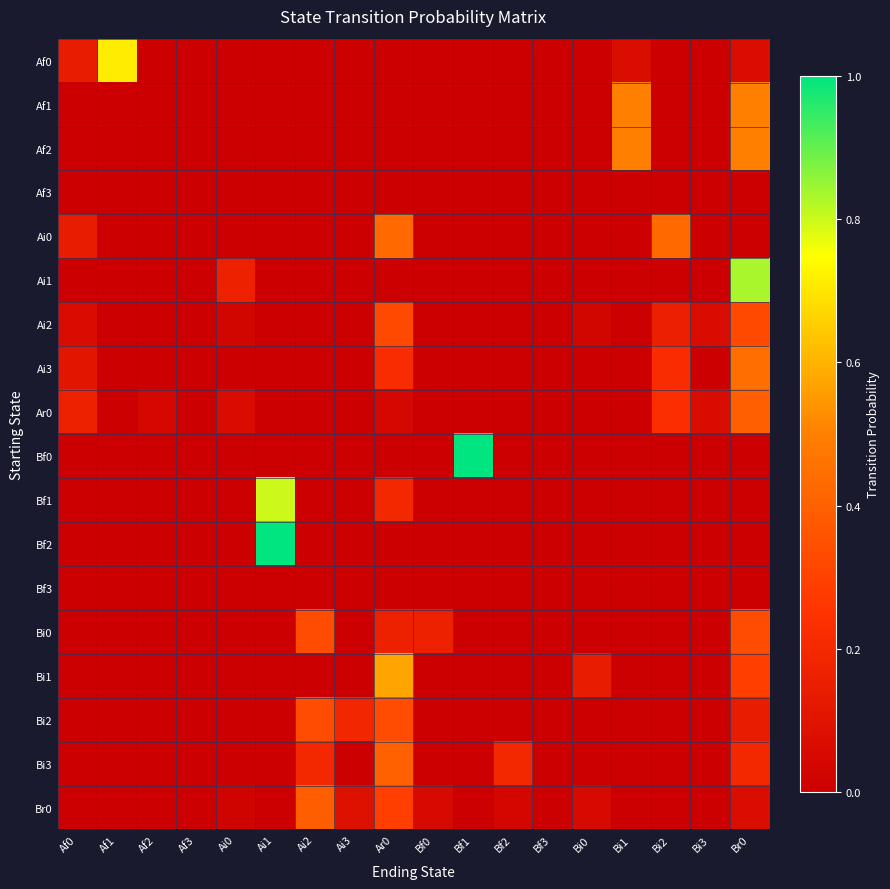

Reading right to left, transcribe all the data shown in this chart.

Af0: Br0=0.1	Bi3=0.0	Bi2=0.0	Bi1=0.1	Bi0=0.0	Bf3=0.0	Bf2=0.0	Bf1=0.0	Bf0=0.0	Ar0=0.0	Ai3=0.0	Ai2=0.0	Ai1=0.0	Ai0=0.0	Af3=0.0	Af2=0.0	Af1=0.7	Af0=0.1
Af1: Br0=0.5	Bi3=0.0	Bi2=0.0	Bi1=0.5	Bi0=0.0	Bf3=0.0	Bf2=0.0	Bf1=0.0	Bf0=0.0	Ar0=0.0	Ai3=0.0	Ai2=0.0	Ai1=0.0	Ai0=0.0	Af3=0.0	Af2=0.0	Af1=0.0	Af0=0.0
Af2: Br0=0.5	Bi3=0.0	Bi2=0.0	Bi1=0.5	Bi0=0.0	Bf3=0.0	Bf2=0.0	Bf1=0.0	Bf0=0.0	Ar0=0.0	Ai3=0.0	Ai2=0.0	Ai1=0.0	Ai0=0.0	Af3=0.0	Af2=0.0	Af1=0.0	Af0=0.0
Af3: Br0=0.0	Bi3=0.0	Bi2=0.0	Bi1=0.0	Bi0=0.0	Bf3=0.0	Bf2=0.0	Bf1=0.0	Bf0=0.0	Ar0=0.0	Ai3=0.0	Ai2=0.0	Ai1=0.0	Ai0=0.0	Af3=0.0	Af2=0.0	Af1=0.0	Af0=0.0
Ai0: Br0=0.0	Bi3=0.0	Bi2=0.4	Bi1=0.0	Bi0=0.0	Bf3=0.0	Bf2=0.0	Bf1=0.0	Bf0=0.0	Ar0=0.4	Ai3=0.0	Ai2=0.0	Ai1=0.0	Ai0=0.0	Af3=0.0	Af2=0.0	Af1=0.0	Af0=0.1
Ai1: Br0=0.8	Bi3=0.0	Bi2=0.0	Bi1=0.0	Bi0=0.0	Bf3=0.0	Bf2=0.0	Bf1=0.0	Bf0=0.0	Ar0=0.0	Ai3=0.0	Ai2=0.0	Ai1=0.0	Ai0=0.2	Af3=0.0	Af2=0.0	Af1=0.0	Af0=0.0
Ai2: Br0=0.3	Bi3=0.1	Bi2=0.2	Bi1=0.0	Bi0=0.0	Bf3=0.0	Bf2=0.0	Bf1=0.0	Bf0=0.0	Ar0=0.3	Ai3=0.0	Ai2=0.0	Ai1=0.0	Ai0=0.0	Af3=0.0	Af2=0.0	Af1=0.0	Af0=0.1
Ai3: Br0=0.4	Bi3=0.0	Bi2=0.2	Bi1=0.0	Bi0=0.0	Bf3=0.0	Bf2=0.0	Bf1=0.0	Bf0=0.0	Ar0=0.2	Ai3=0.0	Ai2=0.0	Ai1=0.0	Ai0=0.0	Af3=0.0	Af2=0.0	Af1=0.0	Af0=0.1
Ar0: Br0=0.4	Bi3=0.1	Bi2=0.2	Bi1=0.0	Bi0=0.0	Bf3=0.0	Bf2=0.0	Bf1=0.0	Bf0=0.0	Ar0=0.0	Ai3=0.0	Ai2=0.0	Ai1=0.0	Ai0=0.1	Af3=0.0	Af2=0.0	Af1=0.0	Af0=0.2
Bf0: Br0=0.0	Bi3=0.0	Bi2=0.0	Bi1=0.0	Bi0=0.0	Bf3=0.0	Bf2=0.0	Bf1=1.0	Bf0=0.0	Ar0=0.0	Ai3=0.0	Ai2=0.0	Ai1=0.0	Ai0=0.0	Af3=0.0	Af2=0.0	Af1=0.0	Af0=0.0
Bf1: Br0=0.0	Bi3=0.0	Bi2=0.0	Bi1=0.0	Bi0=0.0	Bf3=0.0	Bf2=0.0	Bf1=0.0	Bf0=0.0	Ar0=0.2	Ai3=0.0	Ai2=0.0	Ai1=0.8	Ai0=0.0	Af3=0.0	Af2=0.0	Af1=0.0	Af0=0.0
Bf2: Br0=0.0	Bi3=0.0	Bi2=0.0	Bi1=0.0	Bi0=0.0	Bf3=0.0	Bf2=0.0	Bf1=0.0	Bf0=0.0	Ar0=0.0	Ai3=0.0	Ai2=0.0	Ai1=1.0	Ai0=0.0	Af3=0.0	Af2=0.0	Af1=0.0	Af0=0.0
Bf3: Br0=0.0	Bi3=0.0	Bi2=0.0	Bi1=0.0	Bi0=0.0	Bf3=0.0	Bf2=0.0	Bf1=0.0	Bf0=0.0	Ar0=0.0	Ai3=0.0	Ai2=0.0	Ai1=0.0	Ai0=0.0	Af3=0.0	Af2=0.0	Af1=0.0	Af0=0.0
Bi0: Br0=0.3	Bi3=0.0	Bi2=0.0	Bi1=0.0	Bi0=0.0	Bf3=0.0	Bf2=0.0	Bf1=0.0	Bf0=0.2	Ar0=0.2	Ai3=0.0	Ai2=0.3	Ai1=0.0	Ai0=0.0	Af3=0.0	Af2=0.0	Af1=0.0	Af0=0.0
Bi1: Br0=0.3	Bi3=0.0	Bi2=0.0	Bi1=0.0	Bi0=0.1	Bf3=0.0	Bf2=0.0	Bf1=0.0	Bf0=0.0	Ar0=0.6	Ai3=0.0	Ai2=0.0	Ai1=0.0	Ai0=0.0	Af3=0.0	Af2=0.0	Af1=0.0	Af0=0.0
Bi2: Br0=0.1	Bi3=0.0	Bi2=0.0	Bi1=0.0	Bi0=0.0	Bf3=0.0	Bf2=0.0	Bf1=0.0	Bf0=0.0	Ar0=0.3	Ai3=0.2	Ai2=0.3	Ai1=0.0	Ai0=0.0	Af3=0.0	Af2=0.0	Af1=0.0	Af0=0.0
Bi3: Br0=0.2	Bi3=0.0	Bi2=0.0	Bi1=0.0	Bi0=0.0	Bf3=0.0	Bf2=0.2	Bf1=0.0	Bf0=0.0	Ar0=0.4	Ai3=0.0	Ai2=0.2	Ai1=0.0	Ai0=0.0	Af3=0.0	Af2=0.0	Af1=0.0	Af0=0.0
Br0: Br0=0.1	Bi3=0.0	Bi2=0.0	Bi1=0.0	Bi0=0.1	Bf3=0.0	Bf2=0.0	Bf1=0.0	Bf0=0.1	Ar0=0.3	Ai3=0.1	Ai2=0.4	Ai1=0.0	Ai0=0.0	Af3=0.0	Af2=0.0	Af1=0.0	Af0=0.0